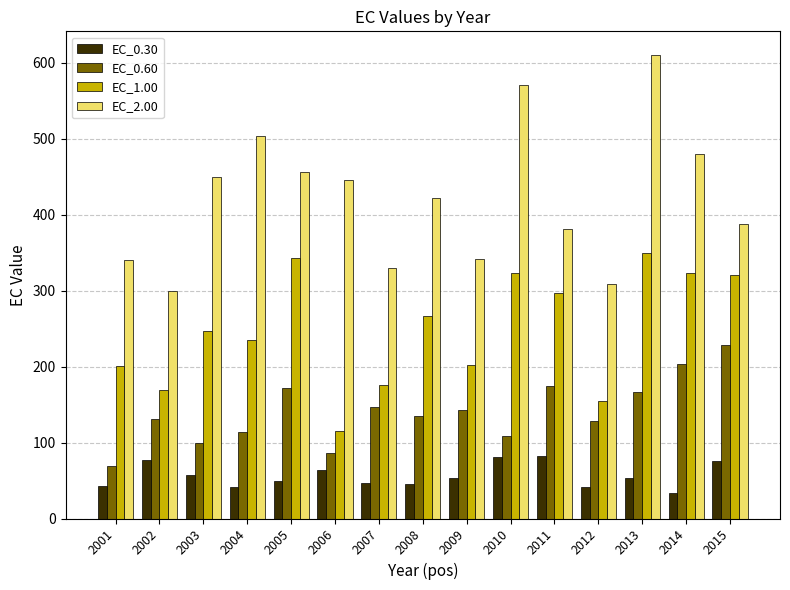

List the series in order of their peak value, highest first.

EC_2.00, EC_1.00, EC_0.60, EC_0.30